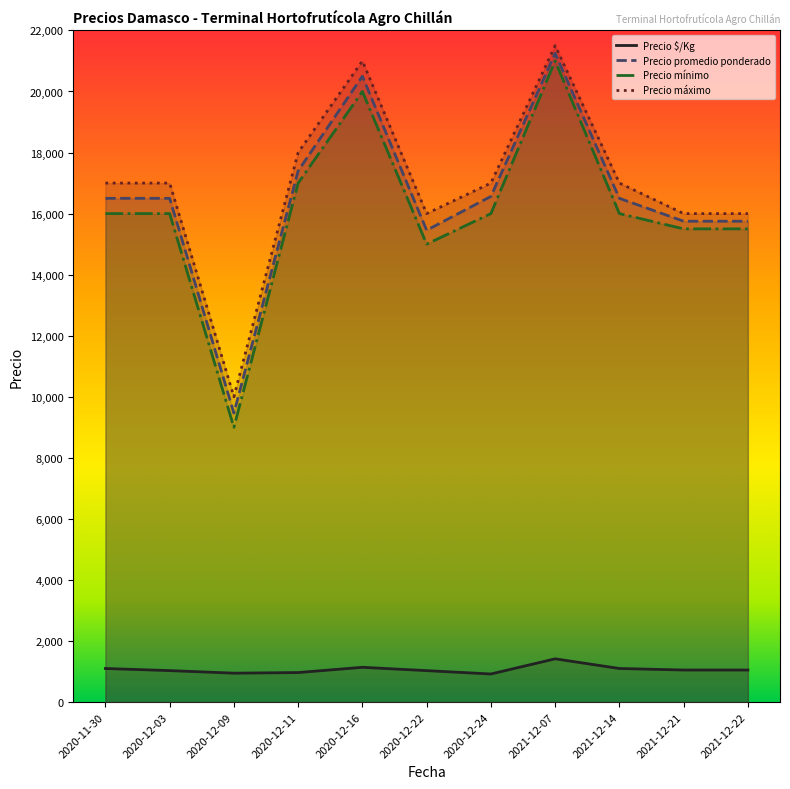

True or false: Precio mínimo and Precio máximo intersect in this chart.

False